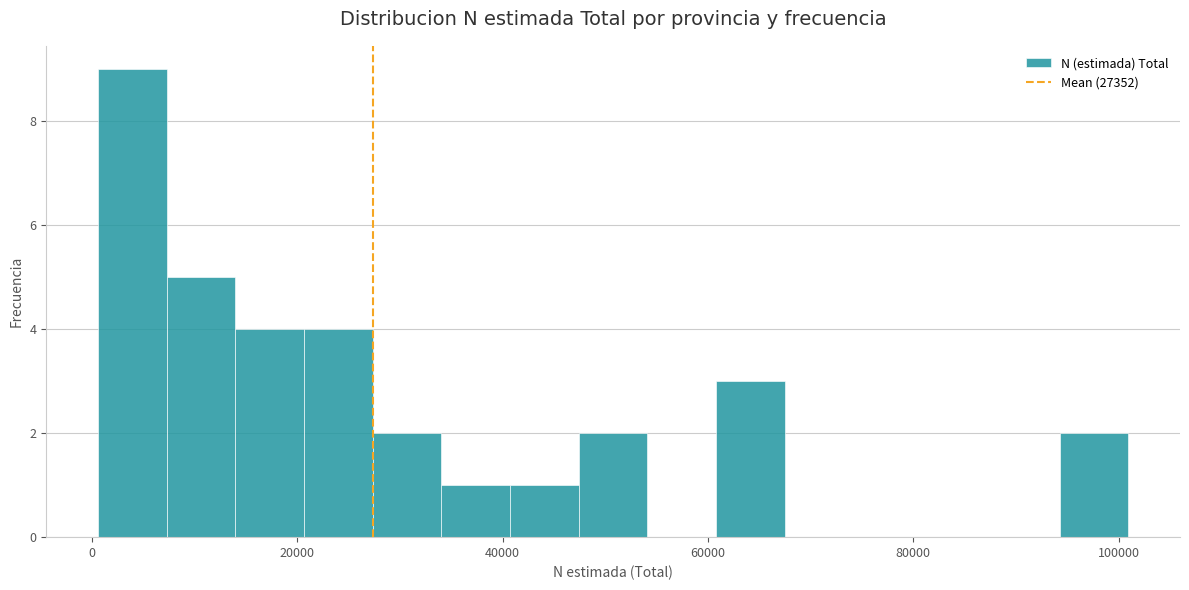

Around what value on the x-axis is the tallest bar? Give the approximate position of its centre, as read against the axis.

4000